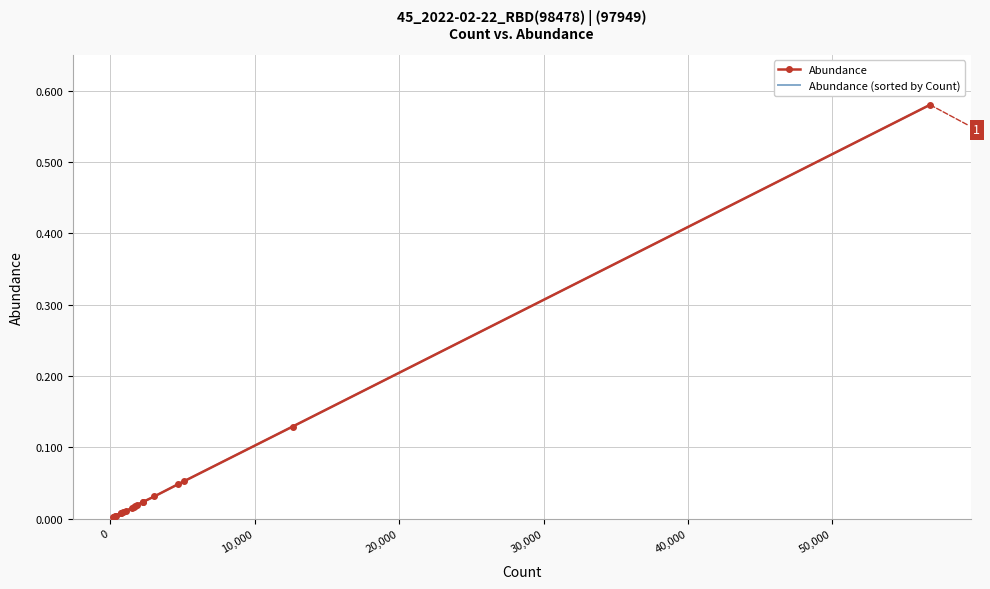

Reading left to right, list all the values displayed in this chart.

Abundance: 0.6	0.1	0.1	0.0	0.0	0.0	0.0	0.0	0.0	0.0	0.0	0.0	0.0	0.0	0.0	0.0	0.0	0.0	0.0
Abundance (sorted by Count): 0.0	0.0	0.0	0.0	0.0	0.0	0.0	0.0	0.0	0.0	0.0	0.0	0.0	0.0	0.0	0.0	0.1	0.1	0.6